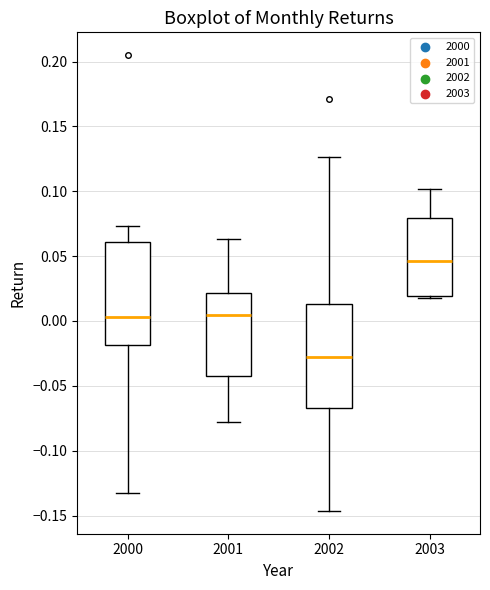

Which box's median line is the highest?

2003